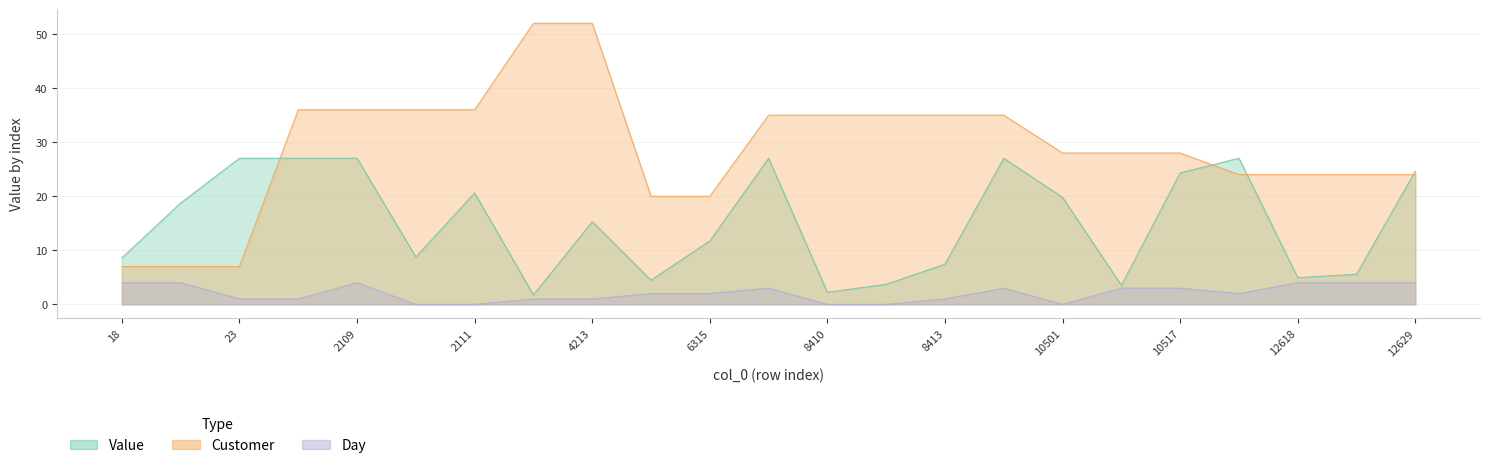

What is the lowest value of the Customer series?

7.0